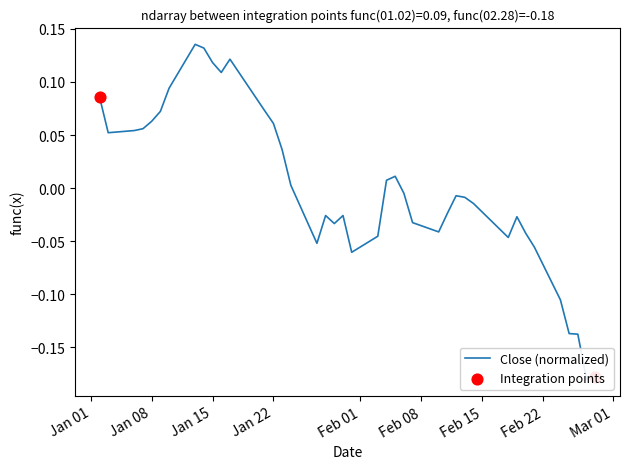

What is the change in value from 2020-01-10 to 2020-02-05?

-0.1